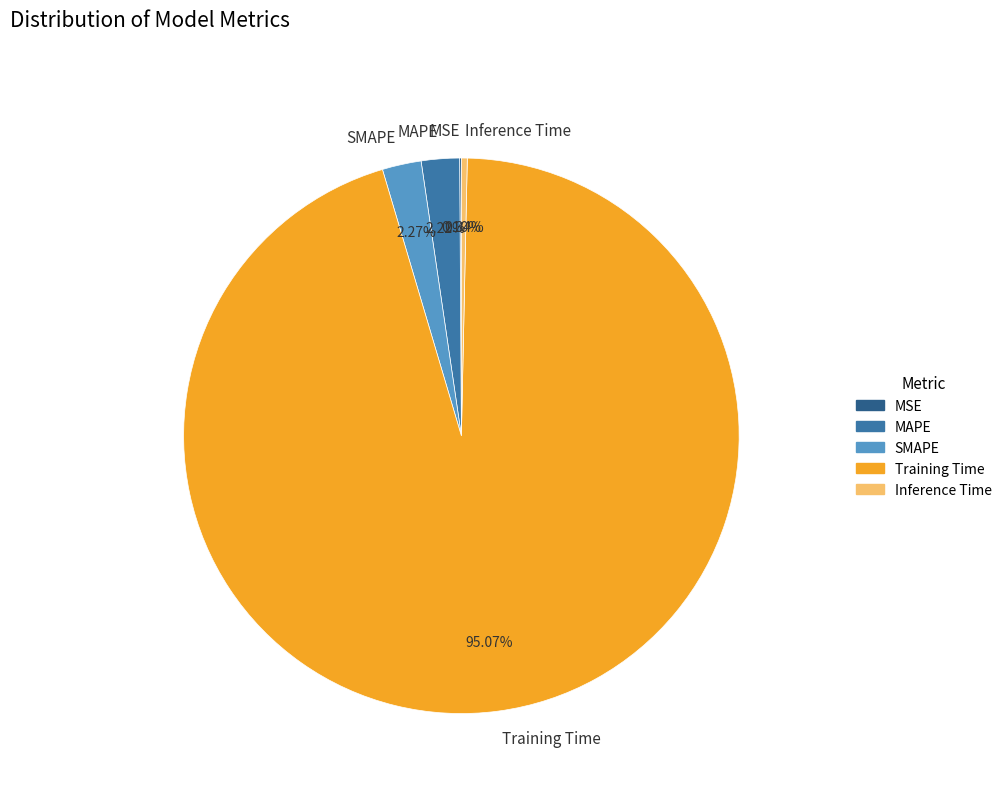

Which slice is the largest?

Training Time